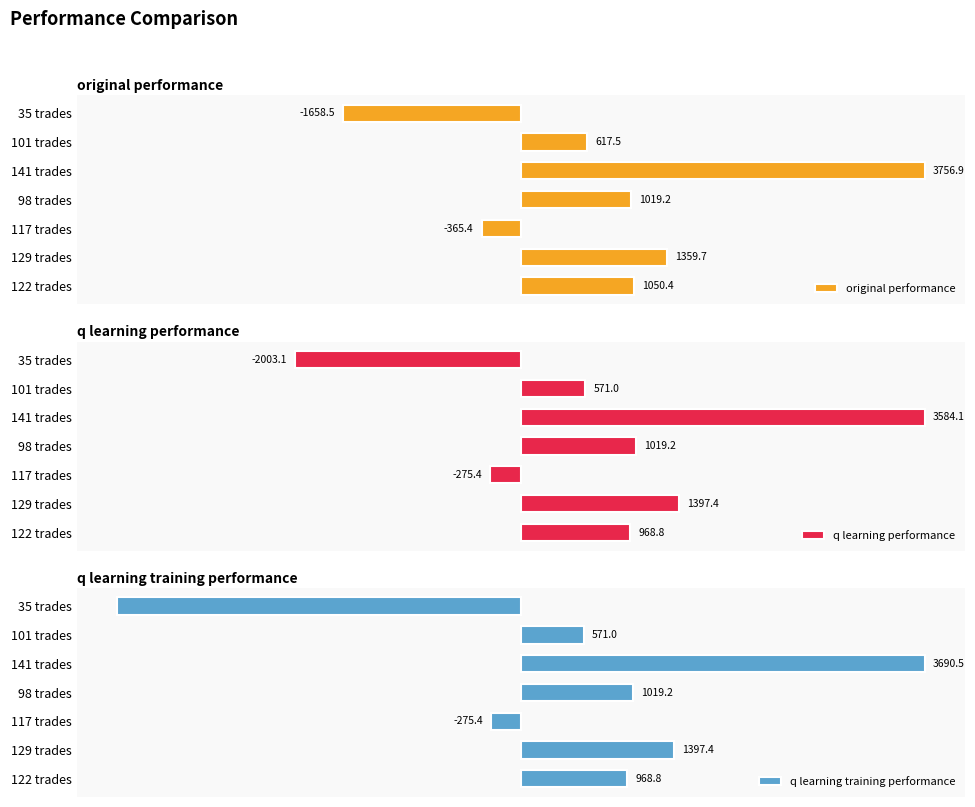

Is it true that q learning performance equals 63.6 at 141 trades?

False